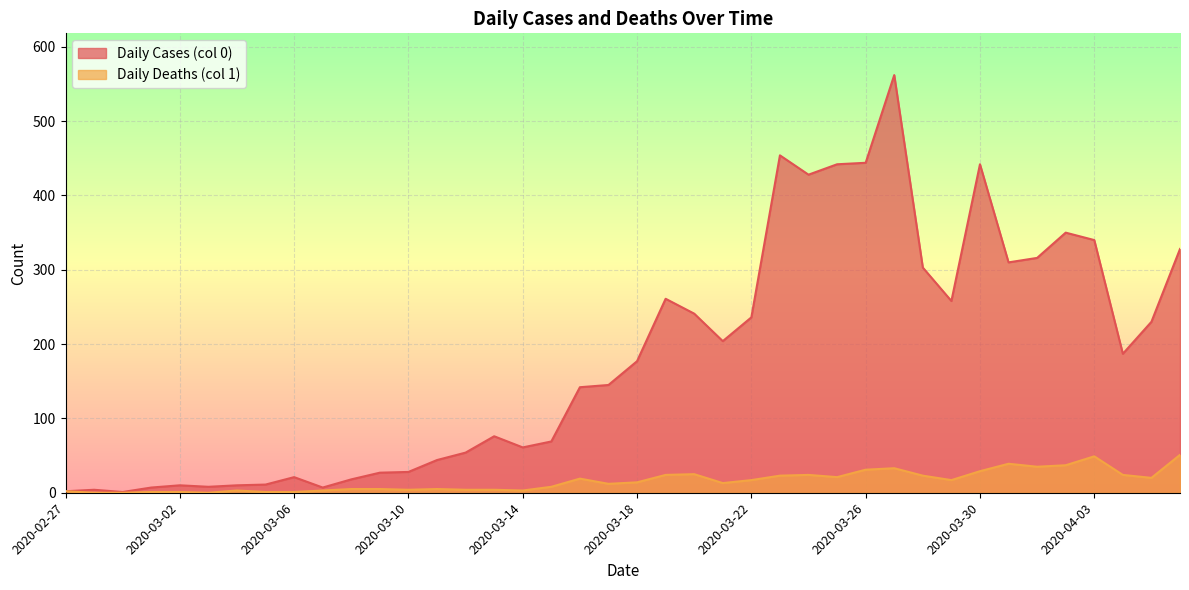

What is the total value across all series at 2020-04-01?

351